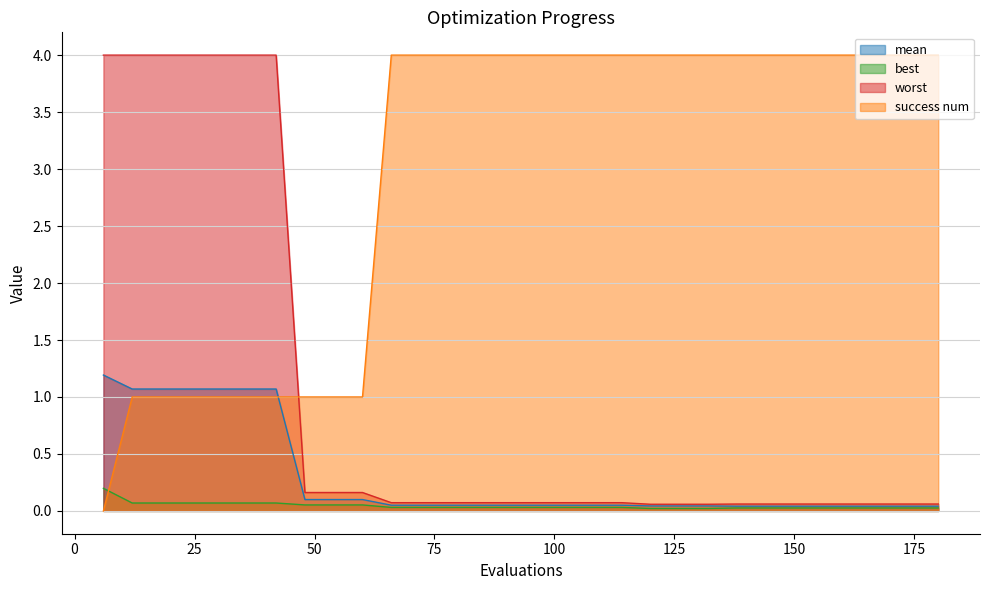

True or false: best and mean intersect in this chart.

False